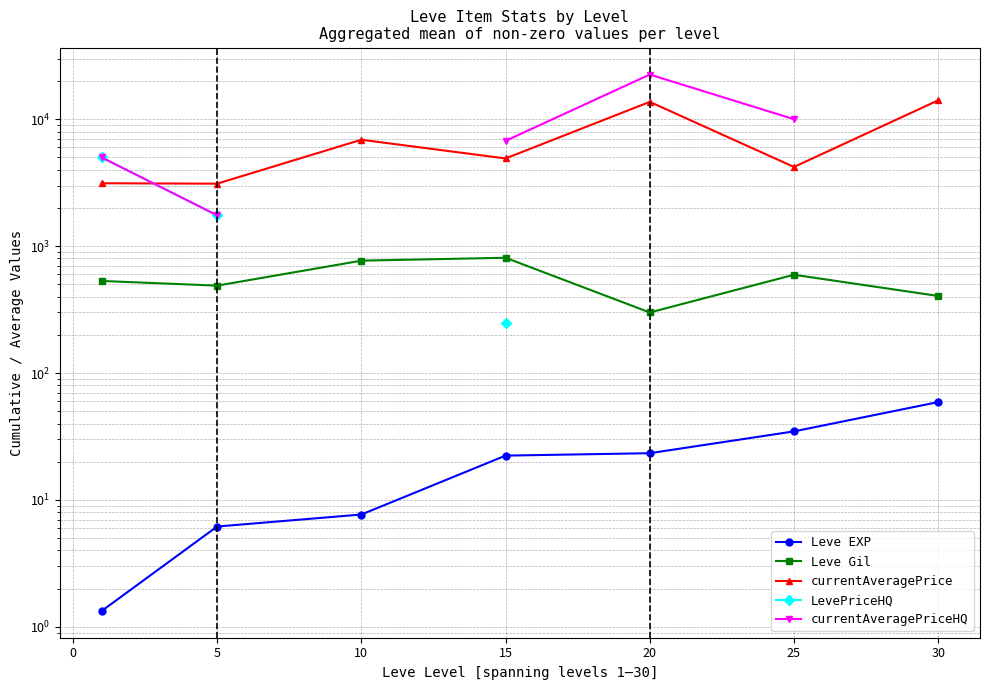

How many distinct data groups are displayed?

5